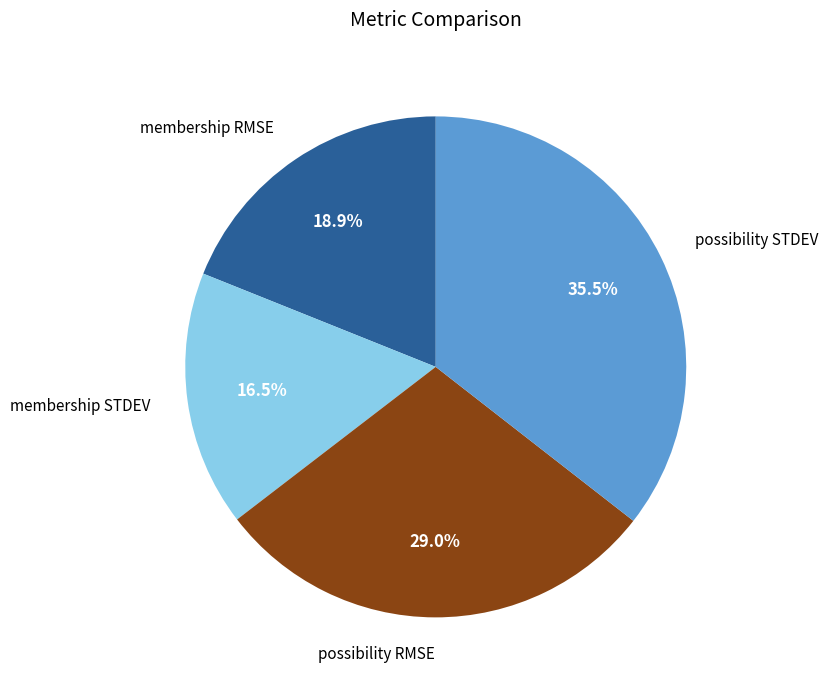

Does membership STDEV represent more than half of the total?

No